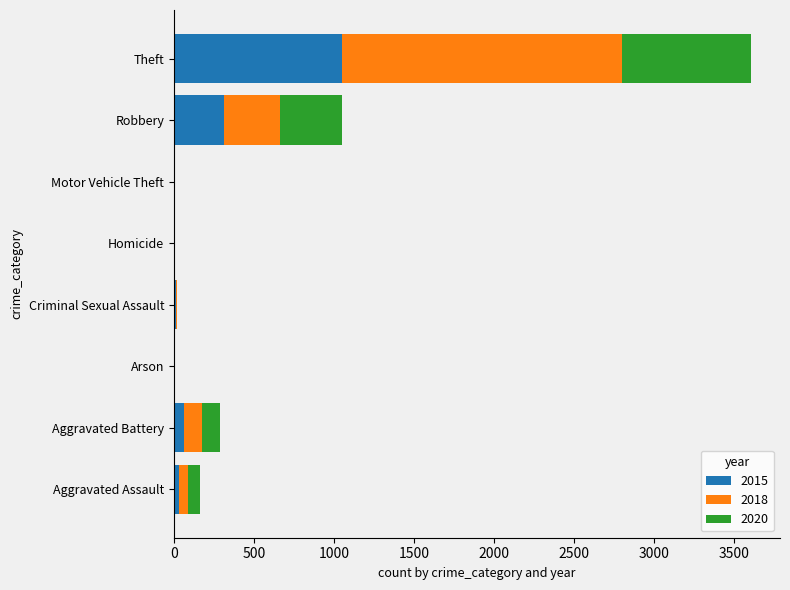

At which category is the sum across all series the highest?

Theft